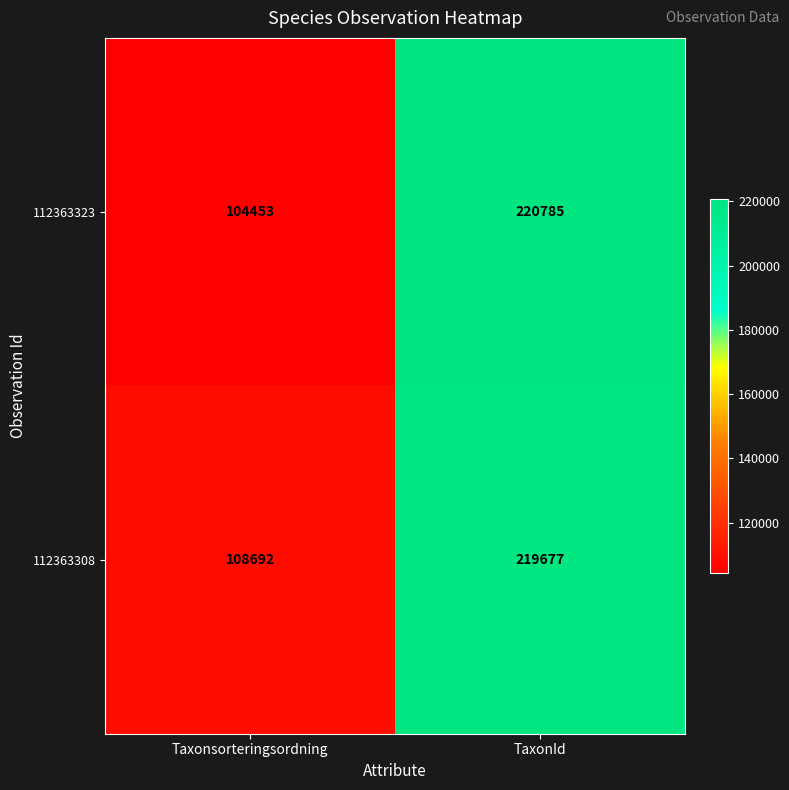

At which category does the chart reach its peak across all series?

TaxonId